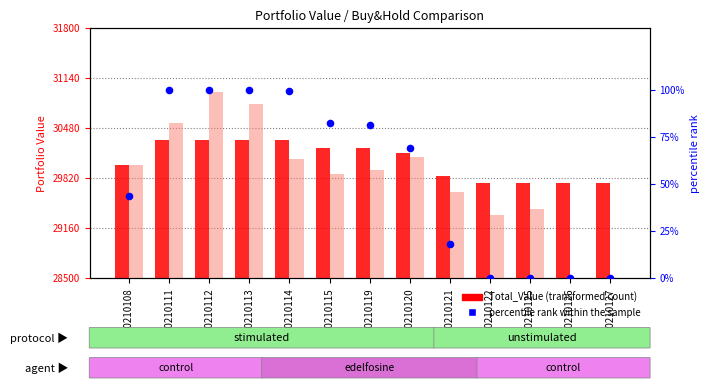

Which series contains the lowest Y value?

percentile rank within the sample